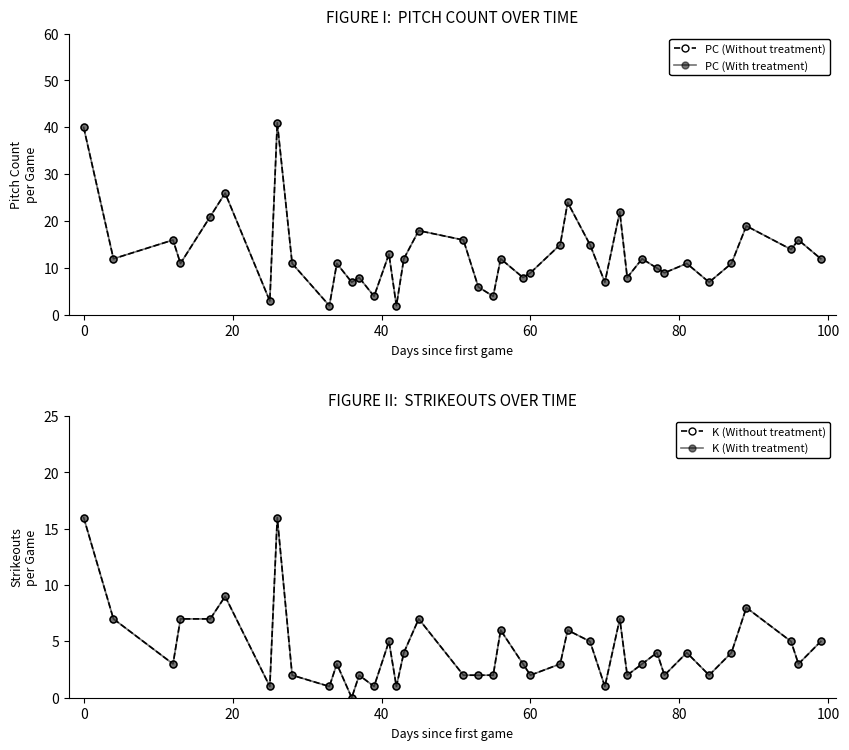

True or false: K (With treatment) has more than 2 interior local peaks.

True